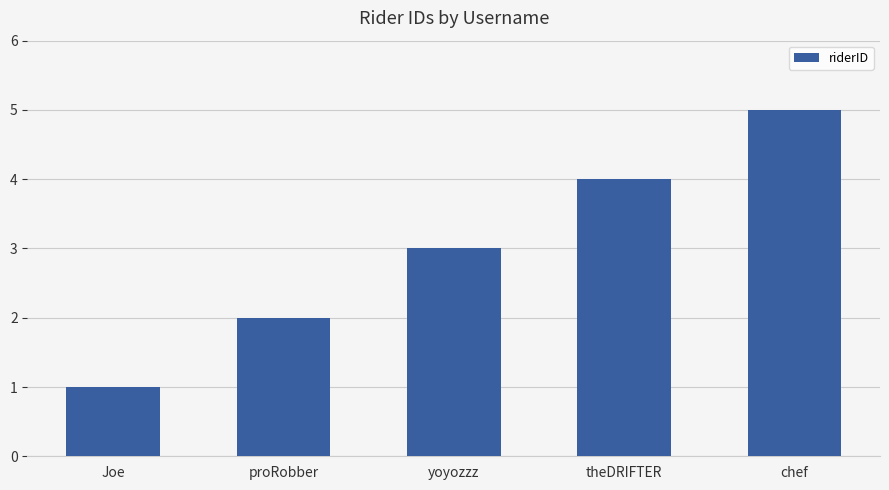

What is the approximate value at proRobber?

2